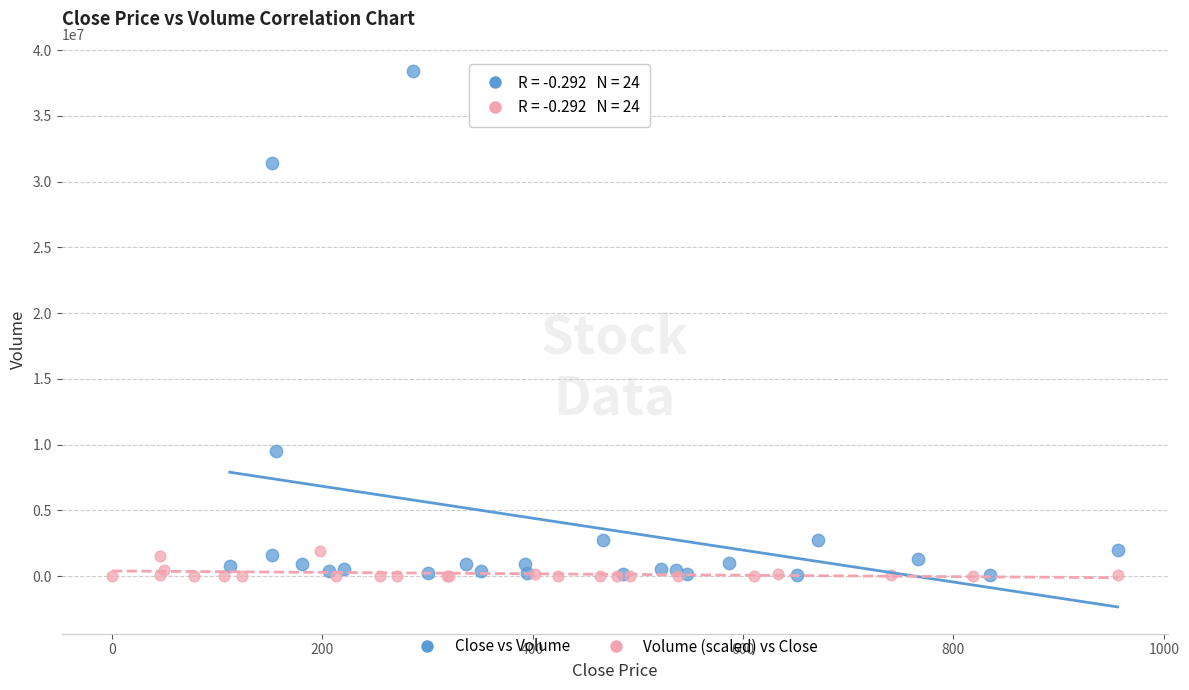

Which series has the largest Y range (max minus min)?

Close vs Volume